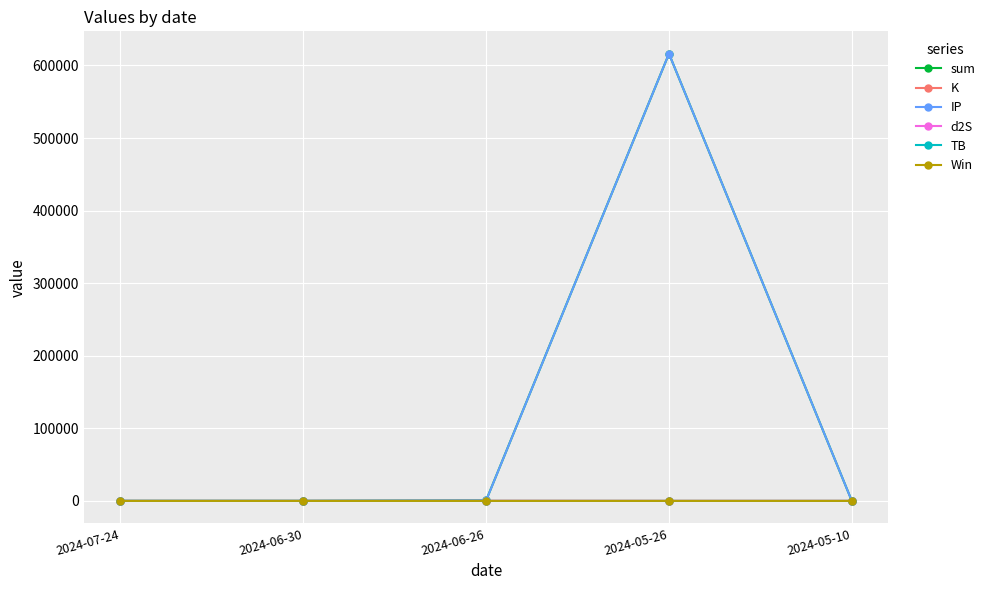

At which category is the sum across all series the highest?

2024-05-26